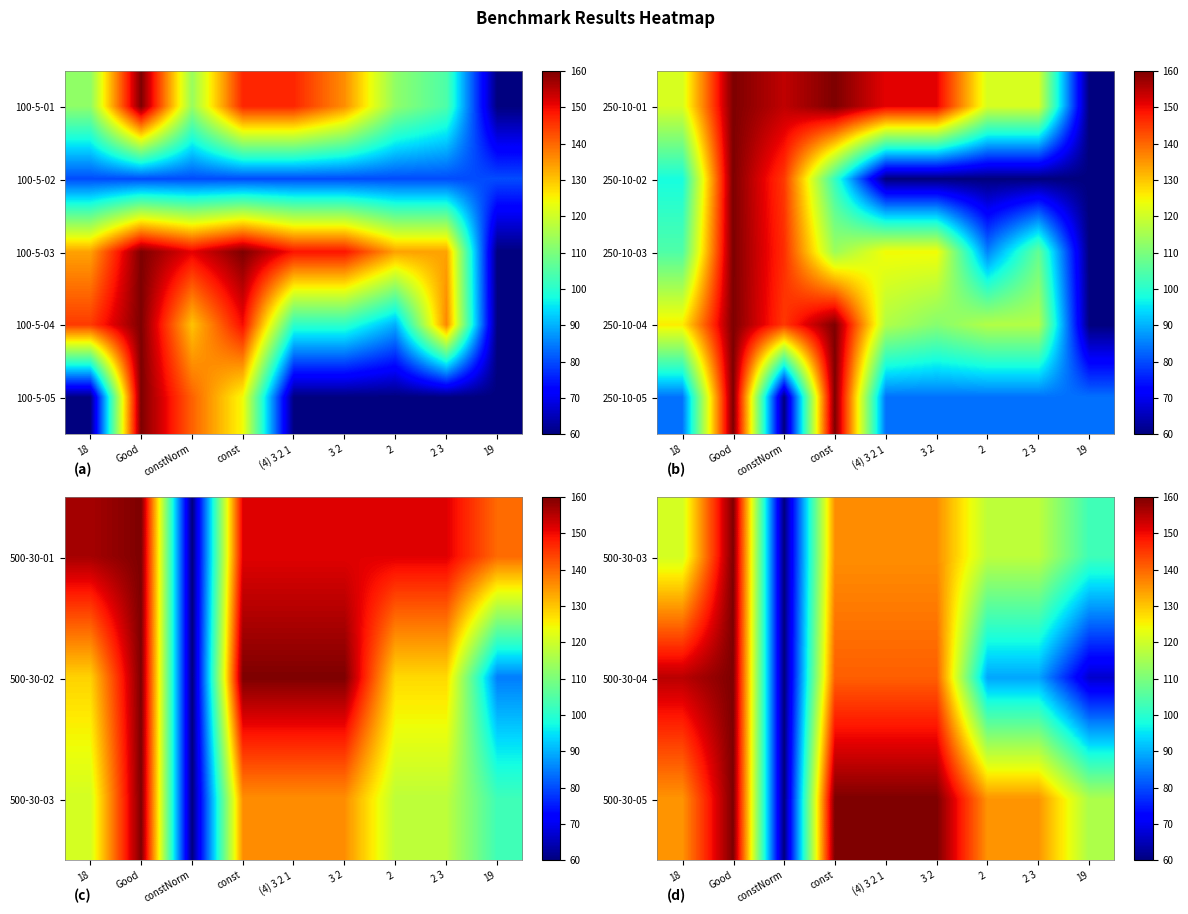

At which label is 250-10-04 closest to 110?

3 2